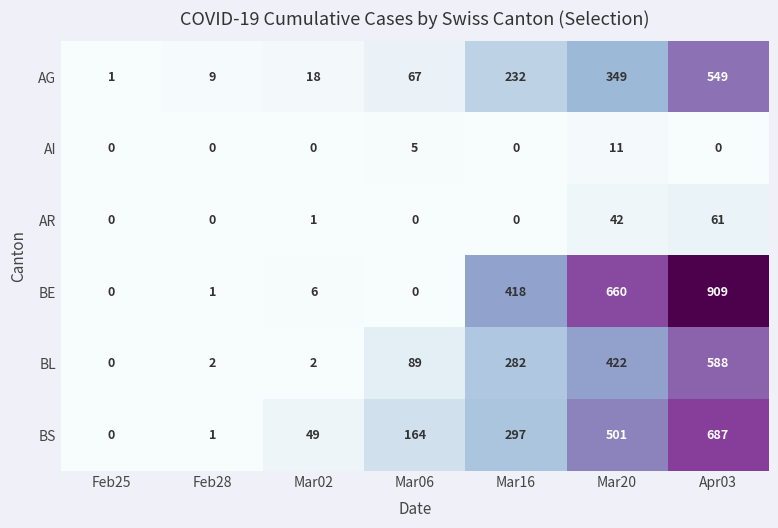

Which series changed the most between Feb28 and Mar02?

BS